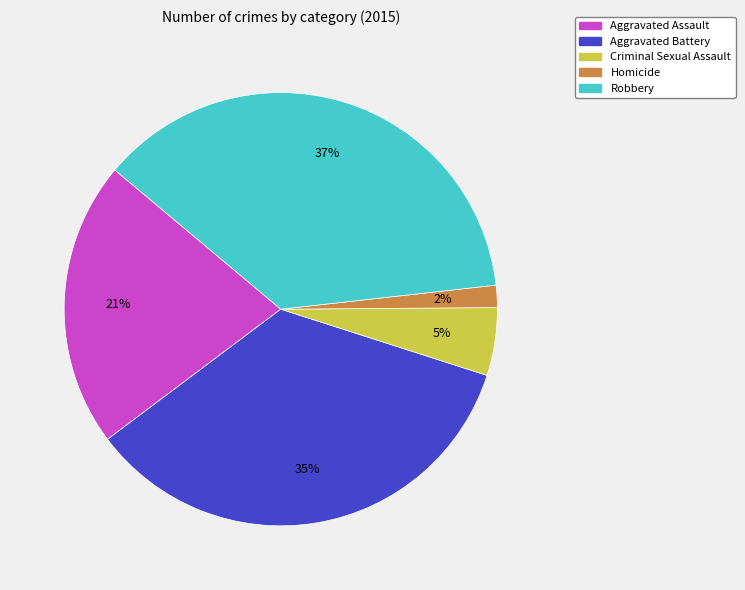

Rank the categories by value from lowest to highest.

Homicide, Criminal Sexual Assault, Aggravated Assault, Aggravated Battery, Robbery